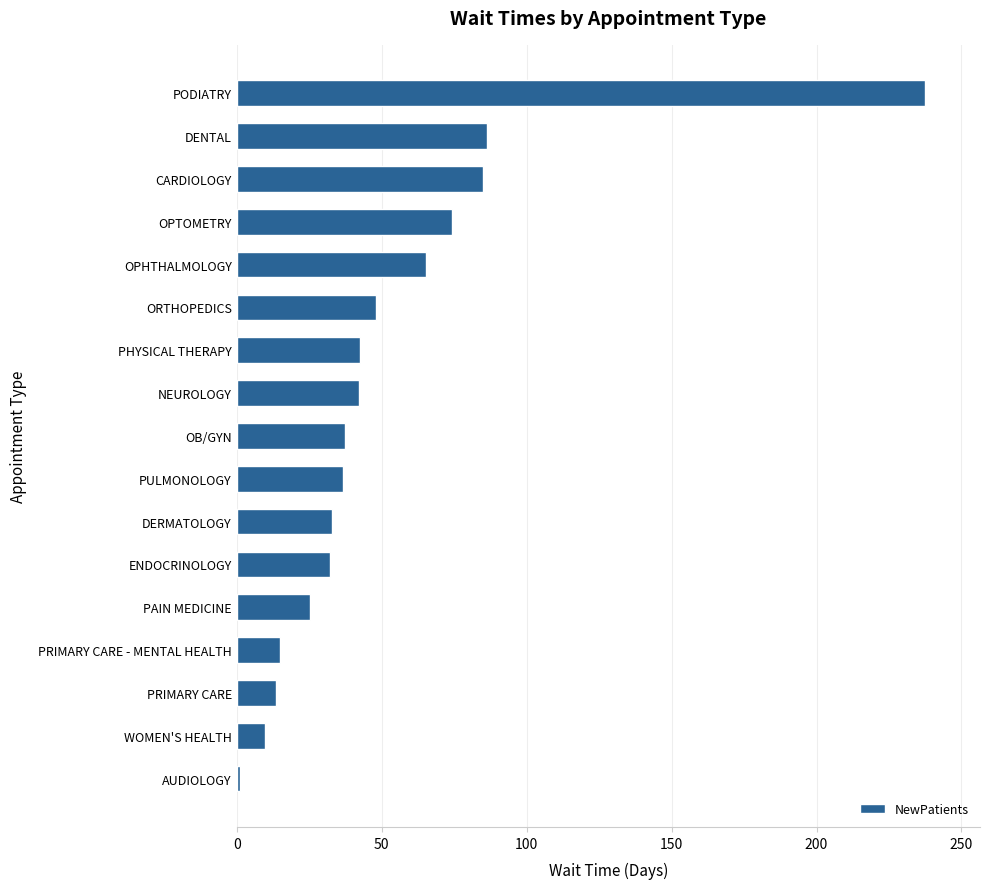

At which label is the value closest to 119?

DENTAL